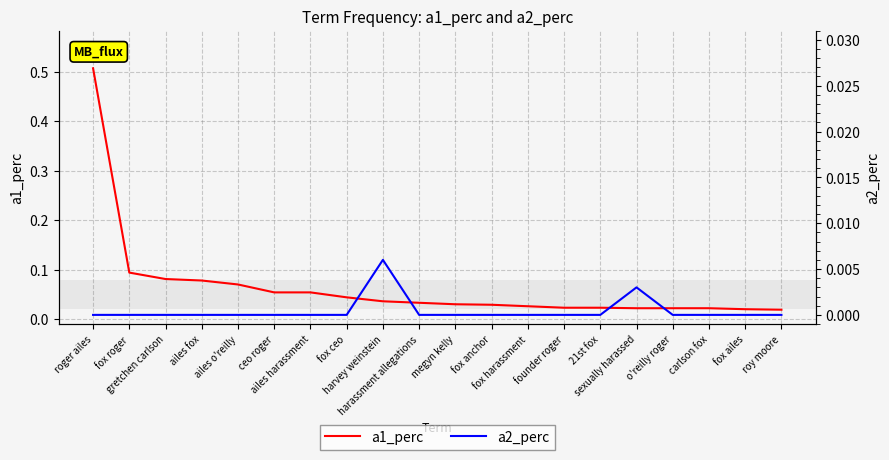

At which category is the sum across all series the highest?

roger ailes